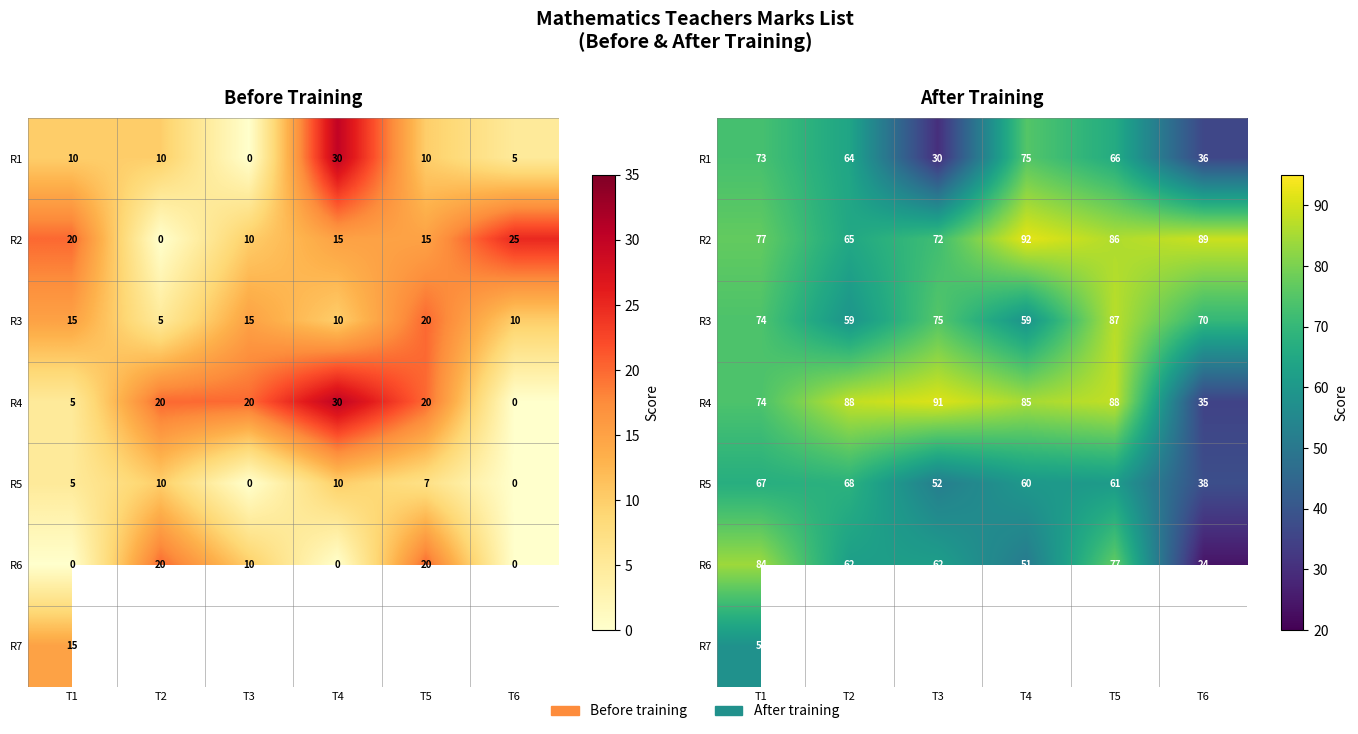

The R1 series shows 102.4 at T1. True or false?

False